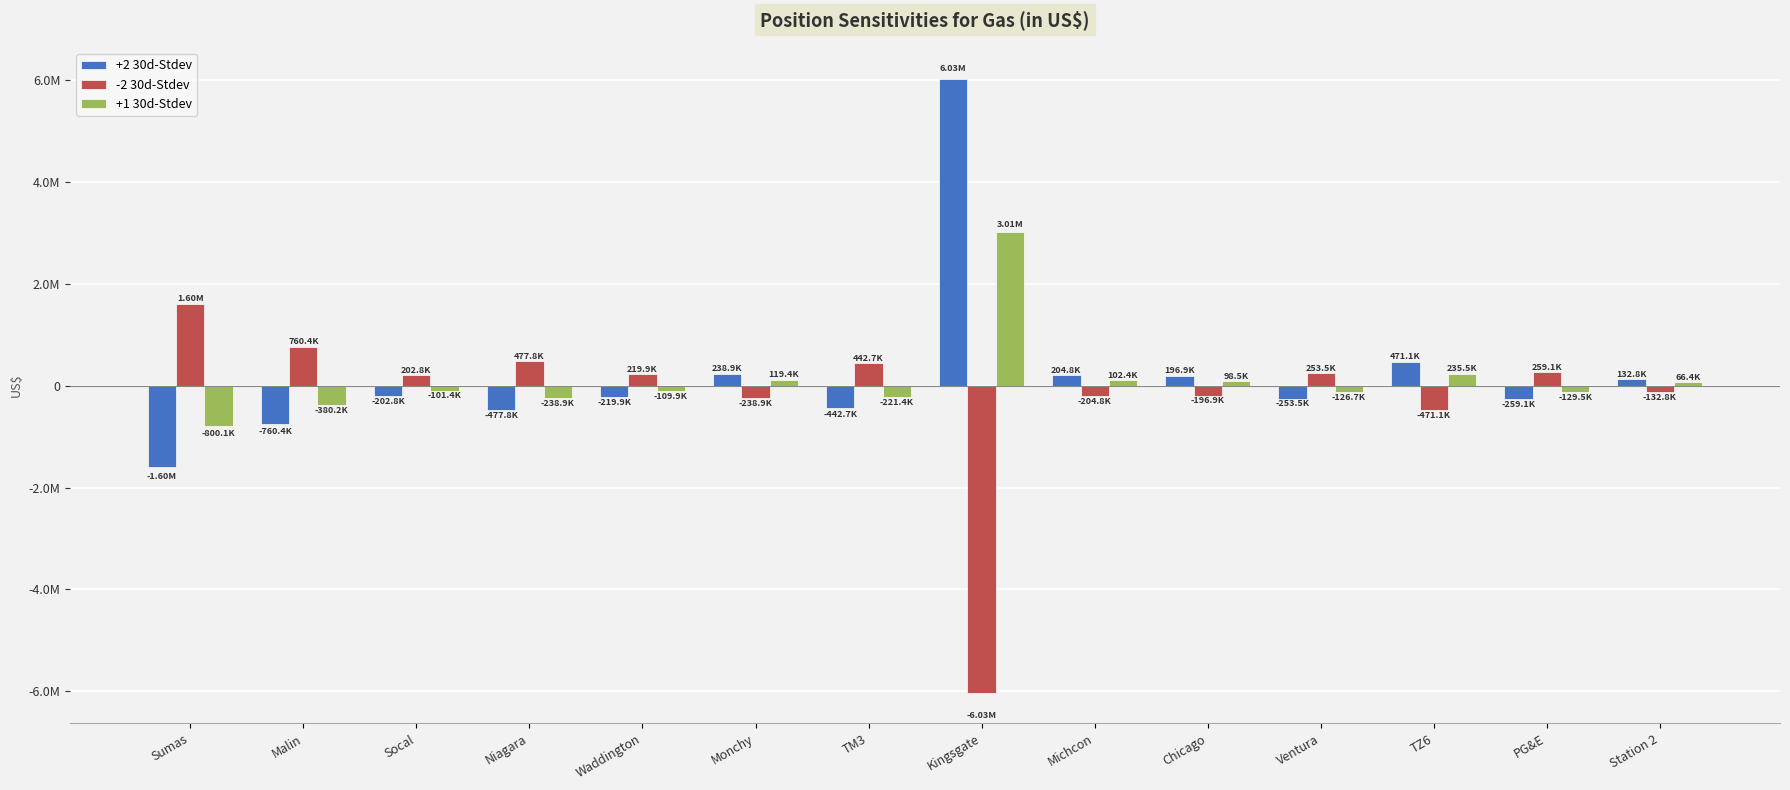

Which series changed the most between Socal and Waddington?

+2 30d-Stdev